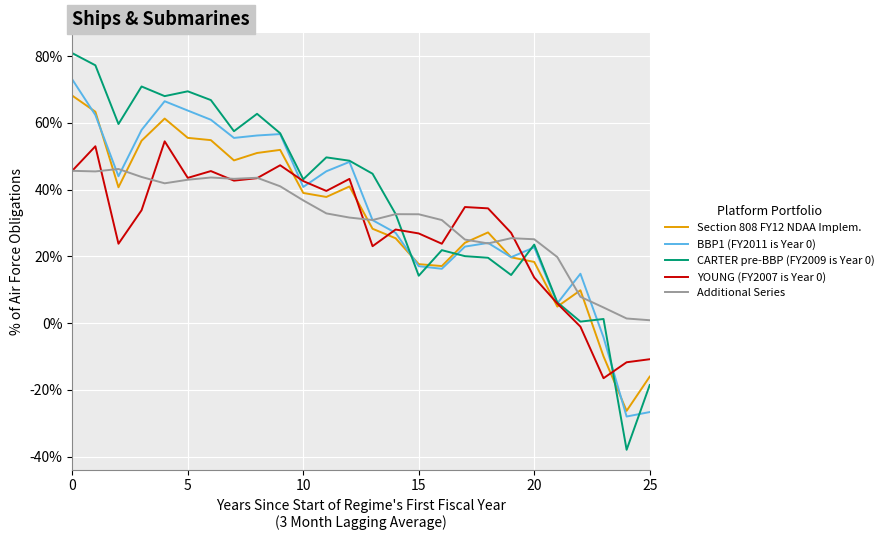

What is the difference between the second highest and minimum values in the CARTER pre-BBP (FY2009 is Year 0) series?

1.2